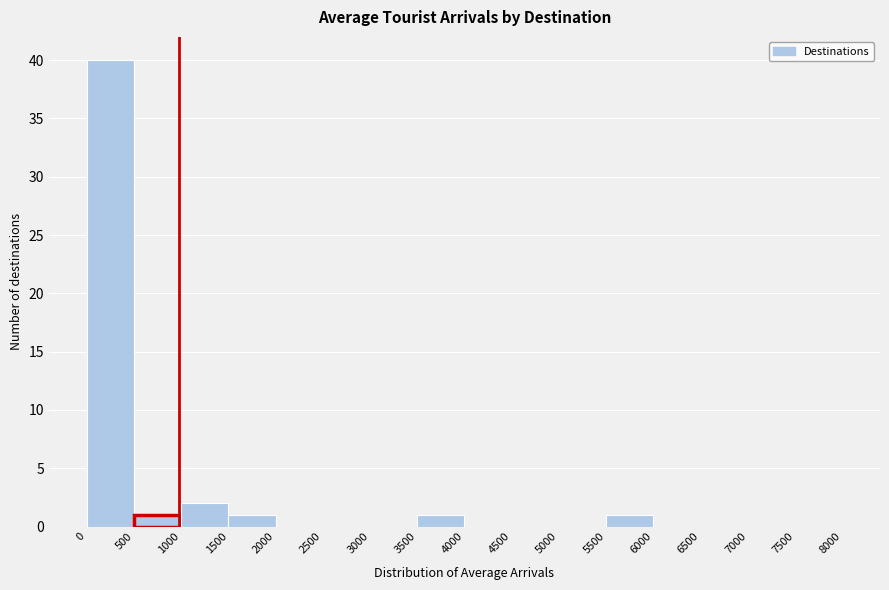

Over which range of the x-axis is the bar tallest?

0 to 500